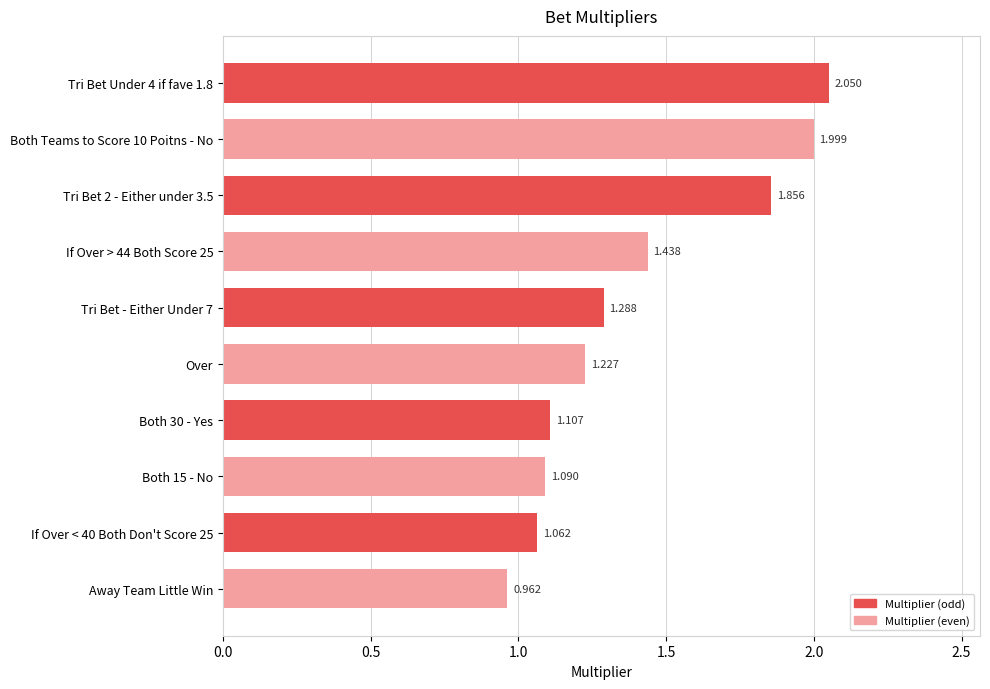

Which category has the lowest value across all series?

Away Team Little Win